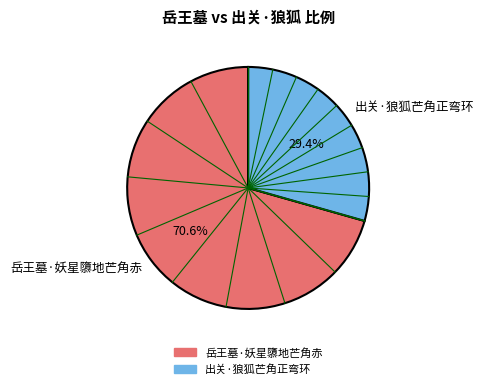

Which slice is the smallest?

出关·狼狐芒角正弯环